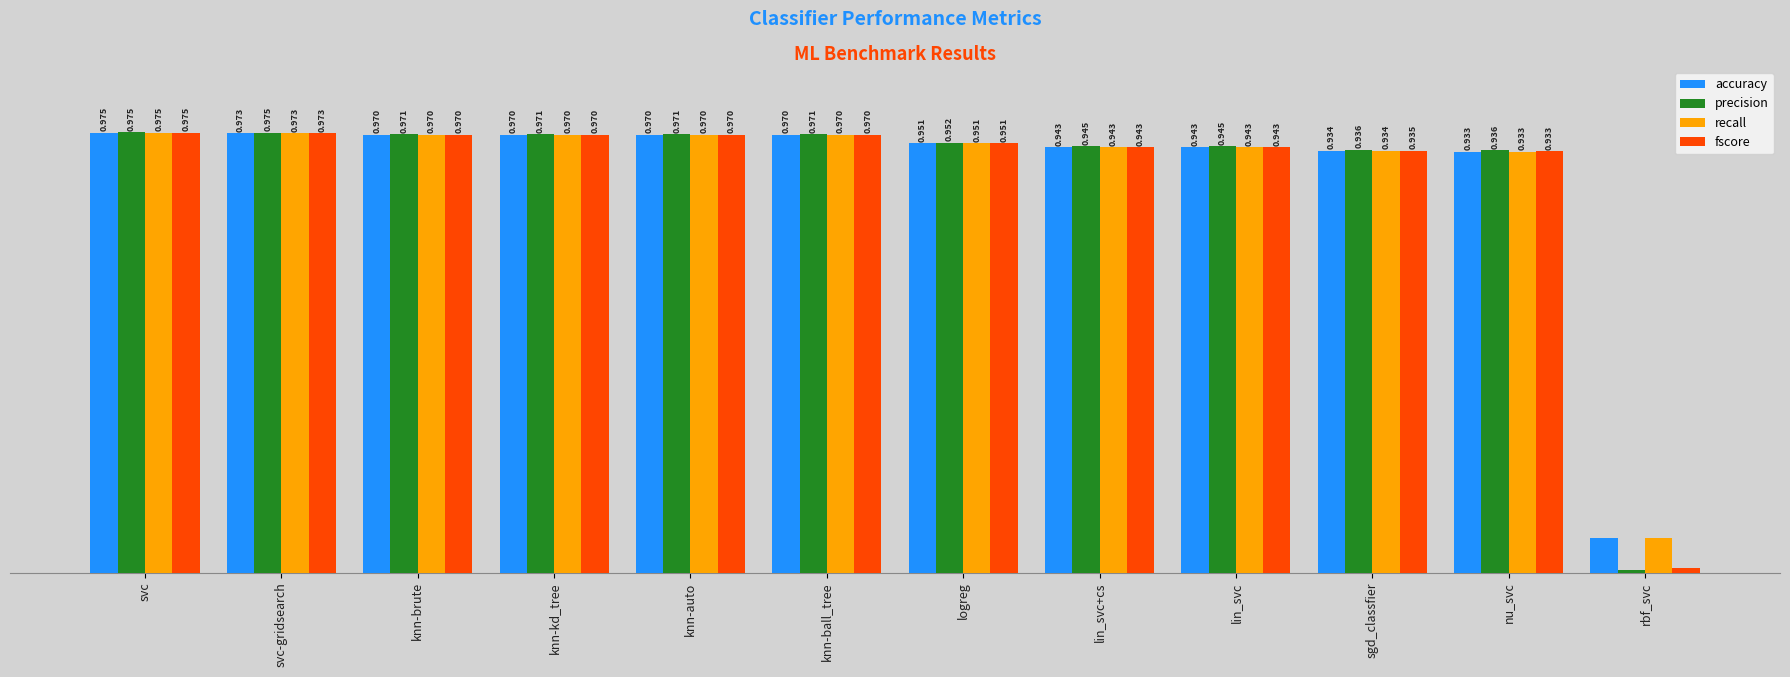

Is the value of recall at knn-auto greater than the value of precision at logreg?

Yes